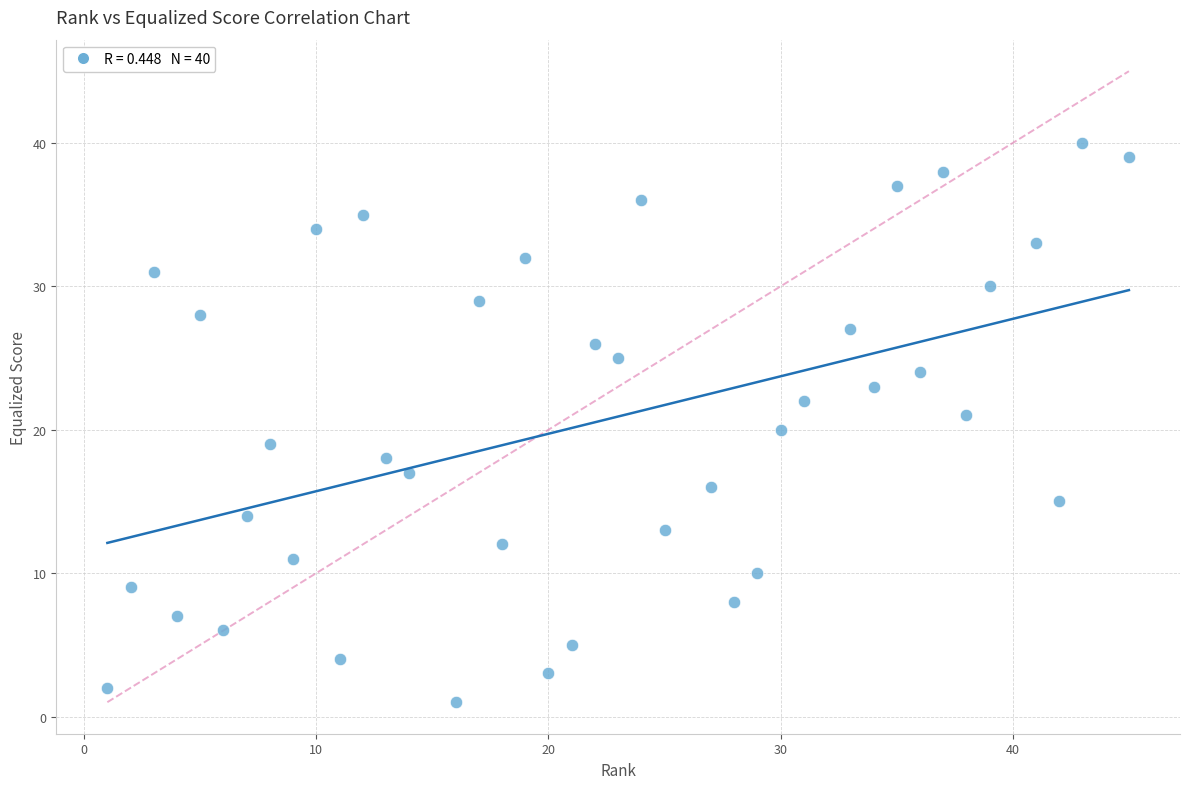

What is the range of Y values (max minus min)?

39